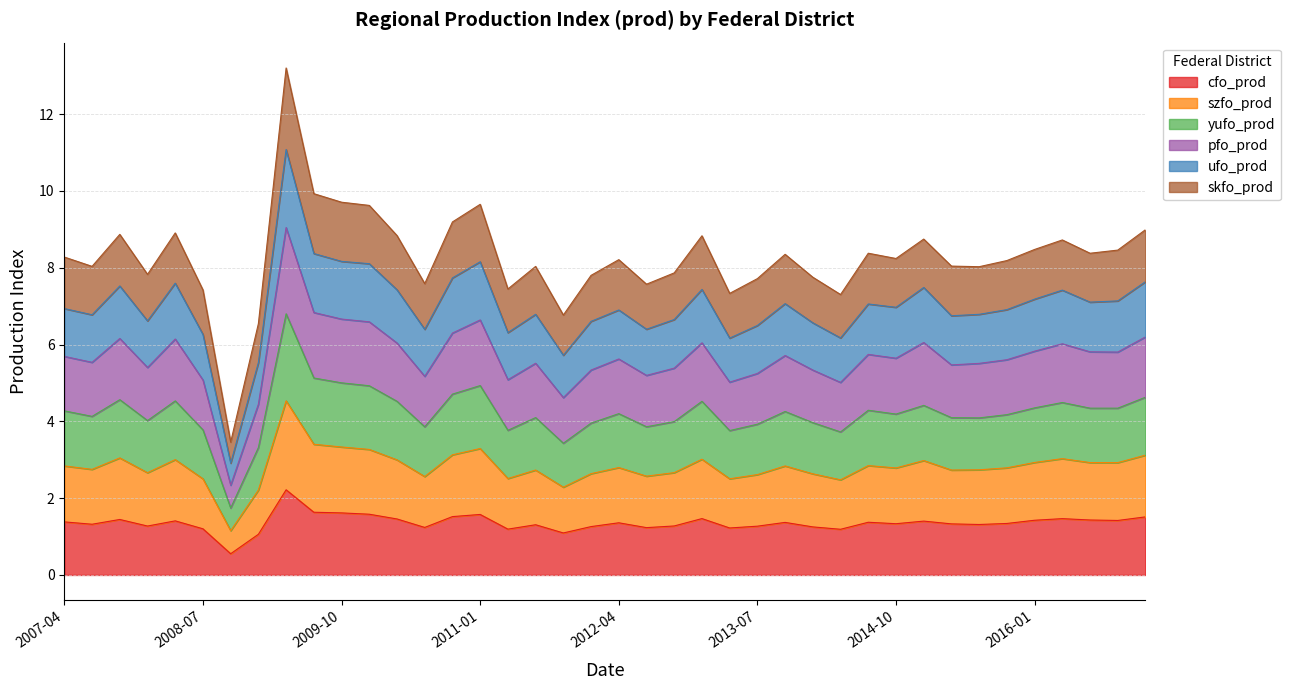

Does the chart display data point markers on the line(s)?

No